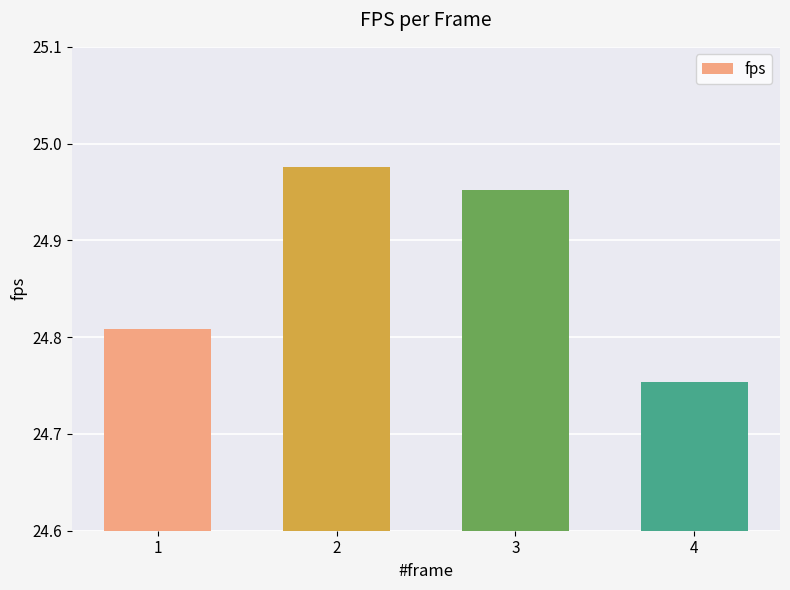

What is the ratio of the value at 3 to the value at 1?

1.0